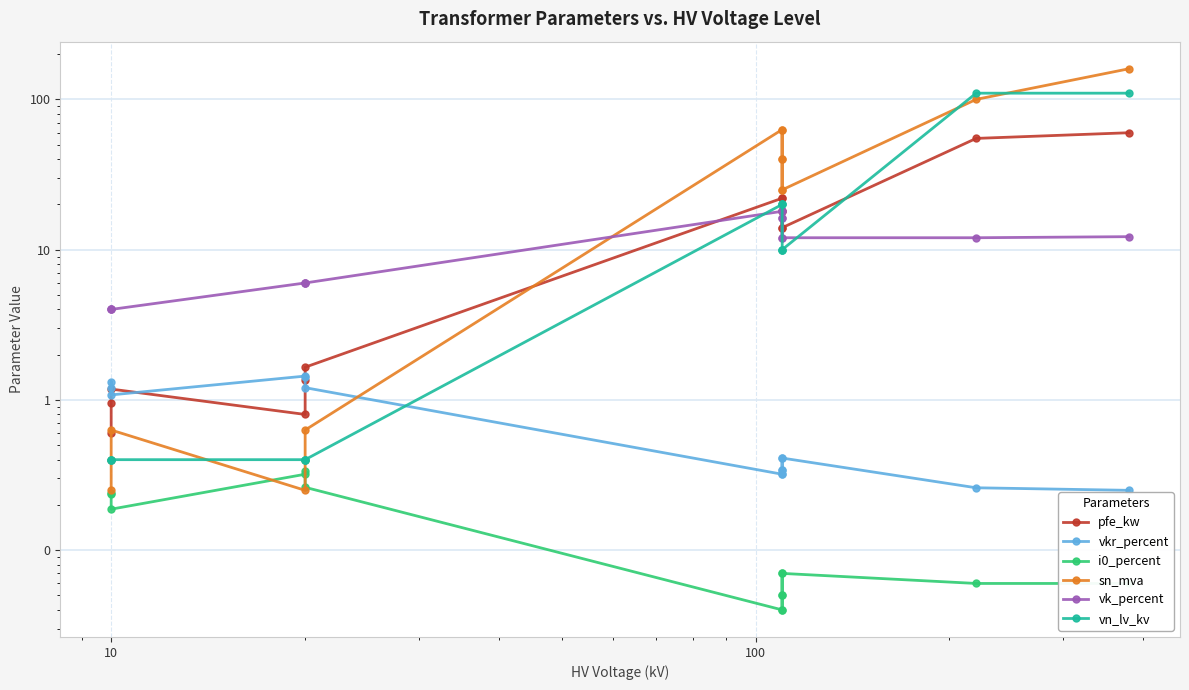

Where is the first local minimum for vkr_percent?

10